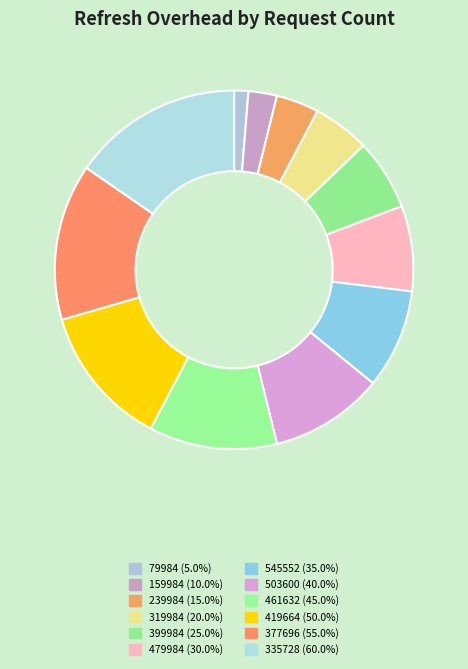

How many segments does this pie chart have?

12